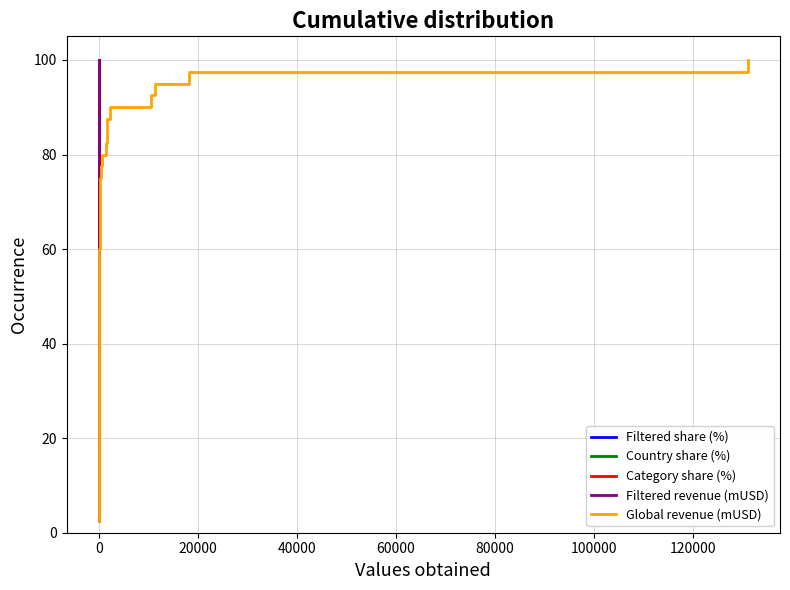

Is it true that Filtered revenue (mUSD) equals 33.2 at 32?

False